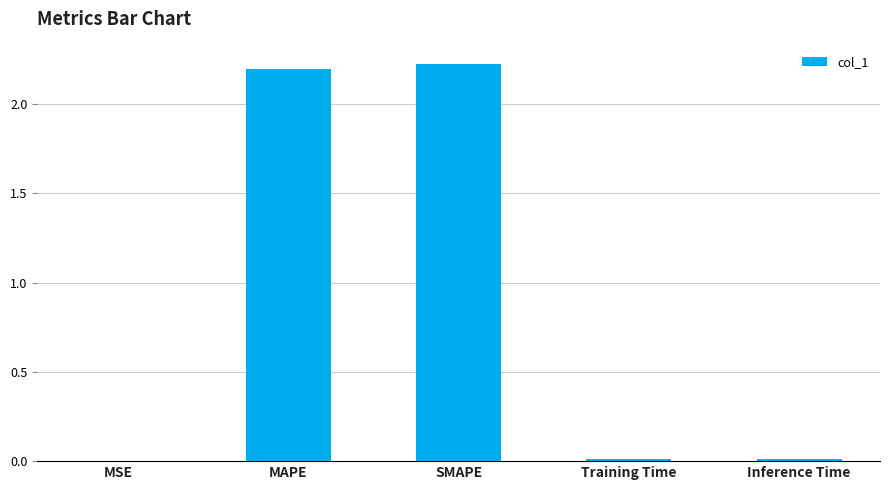

Which label corresponds to the largest value in the chart?

SMAPE